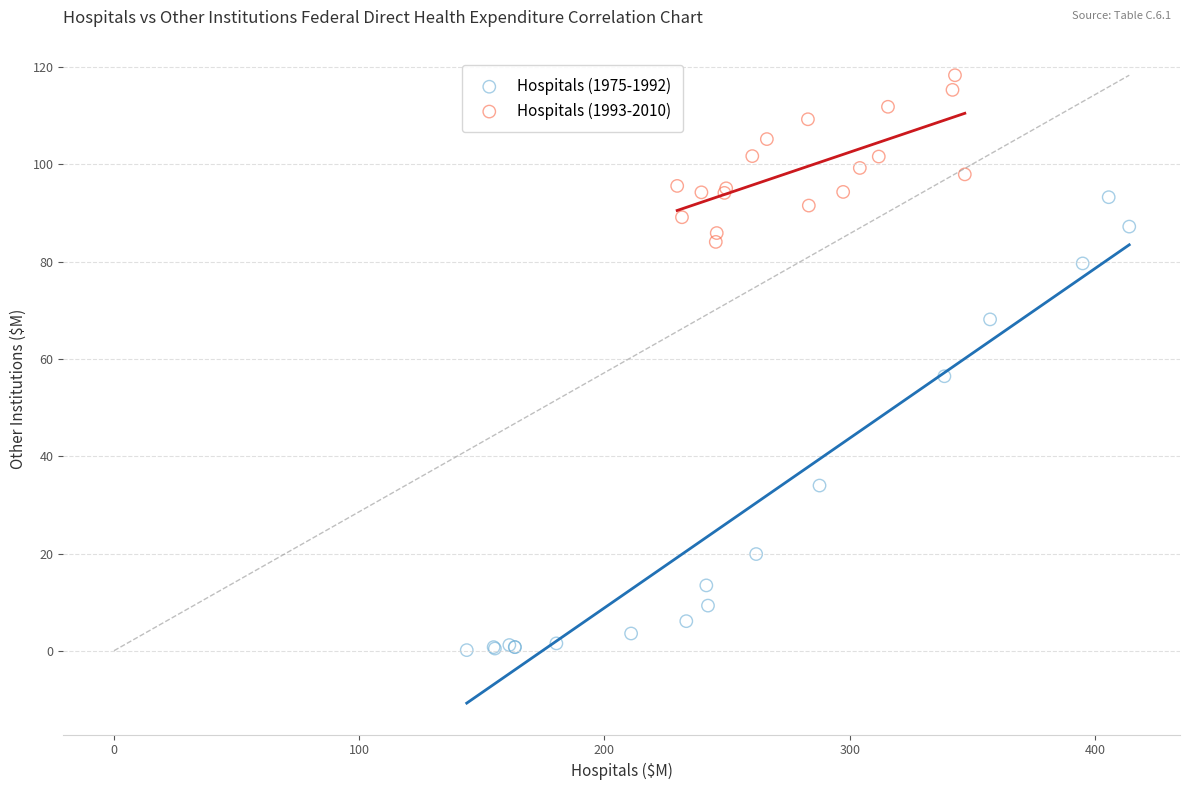

Which series reaches the minimum Y coordinate?

Hospitals (1975-1992)